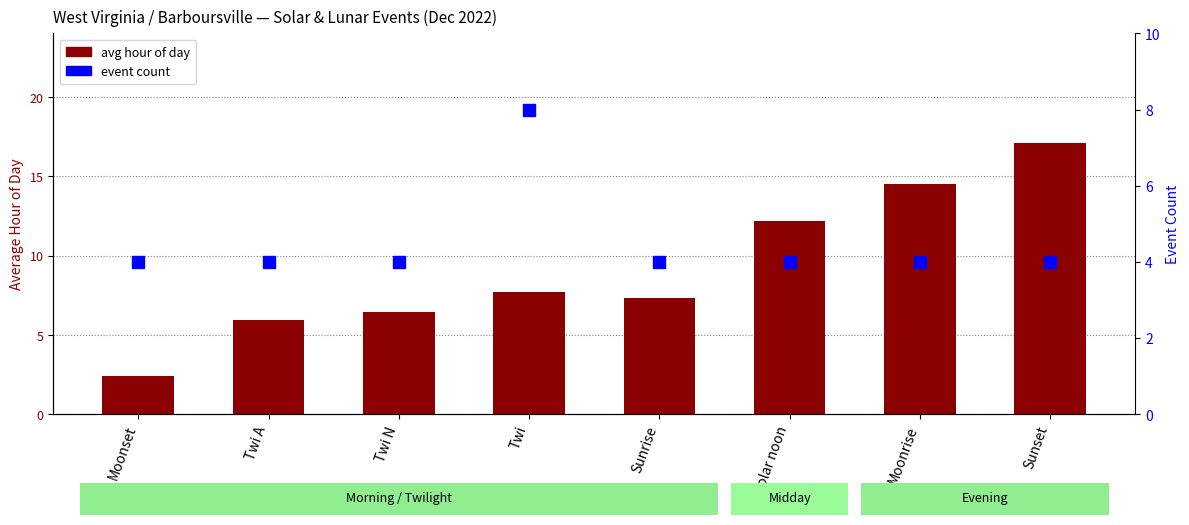

What is the maximum value shown in the chart?

17.1